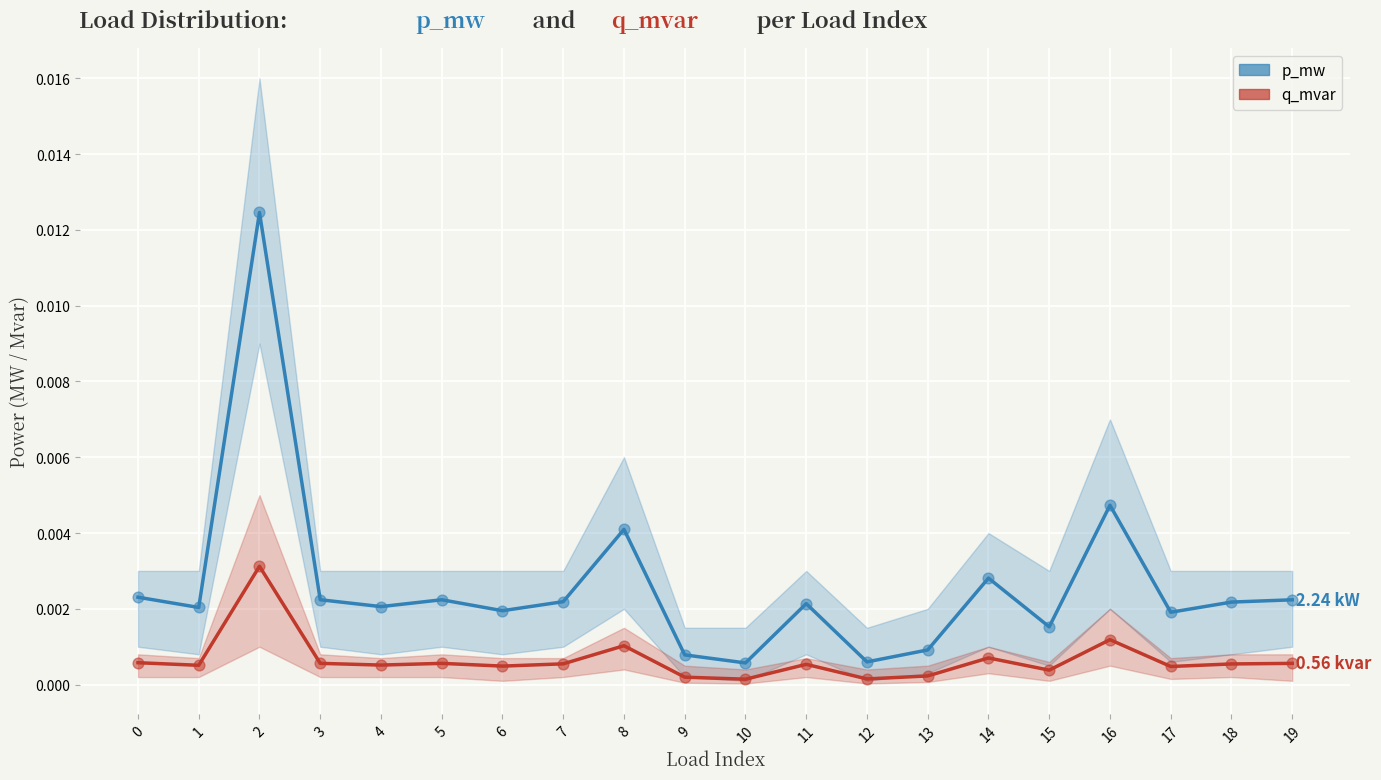

Which series contains the lowest Y value?

q_mvar